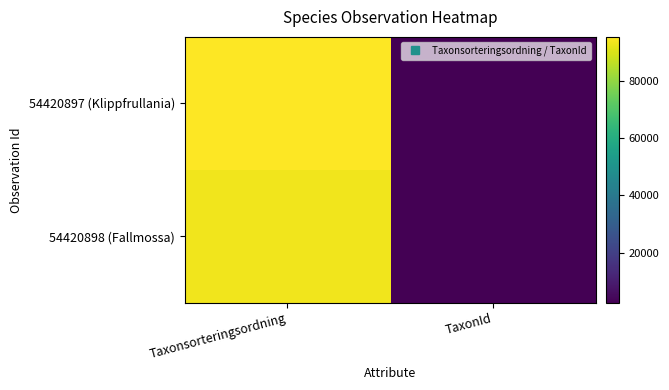

Between TaxonId and Taxonsorteringsordning, which is larger?

Taxonsorteringsordning